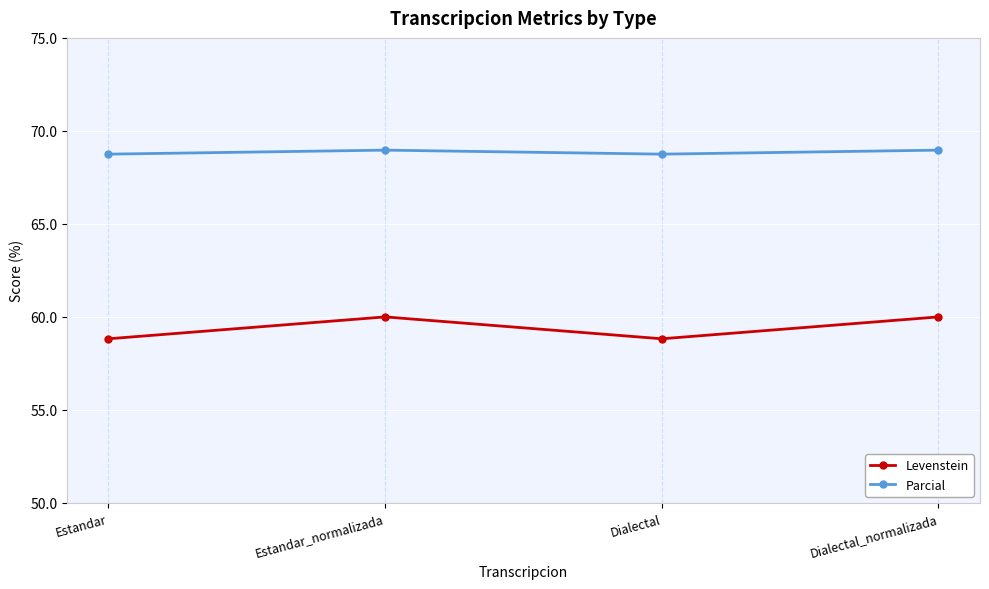

True or false: Parcial and Levenstein cross at least once.

False